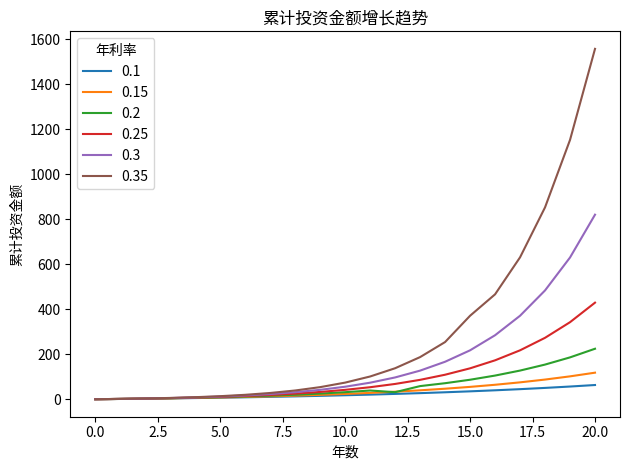

How many values in the 0.35 series exceed 74?

11